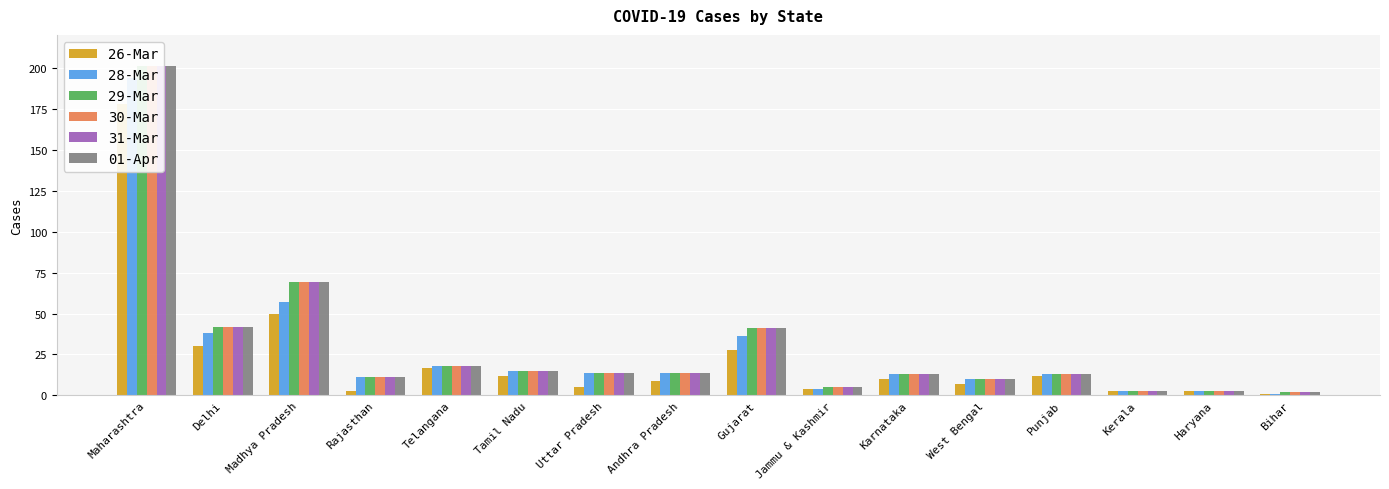

What is the sum of all 30-Mar values?

474